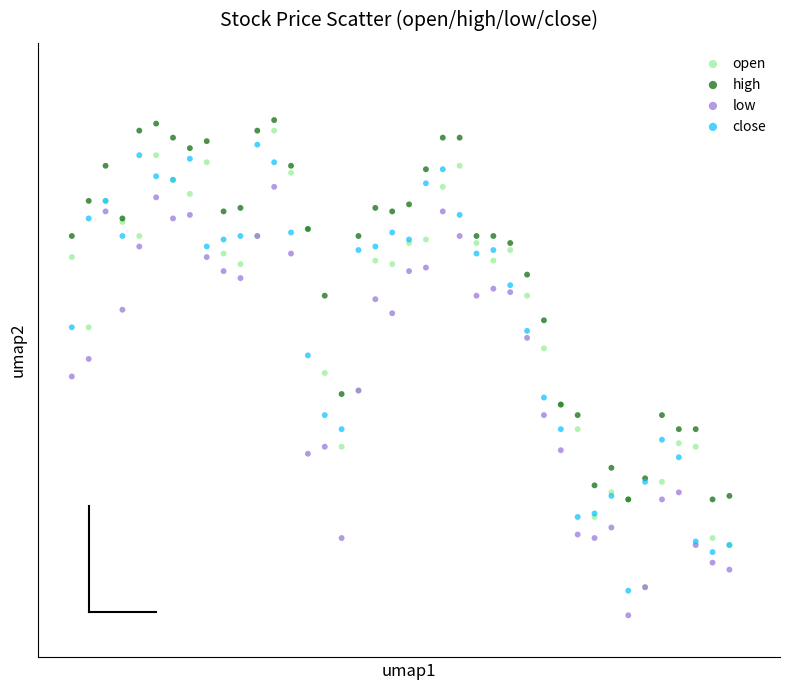

What are all the series names shown in the legend?

open, high, low, close